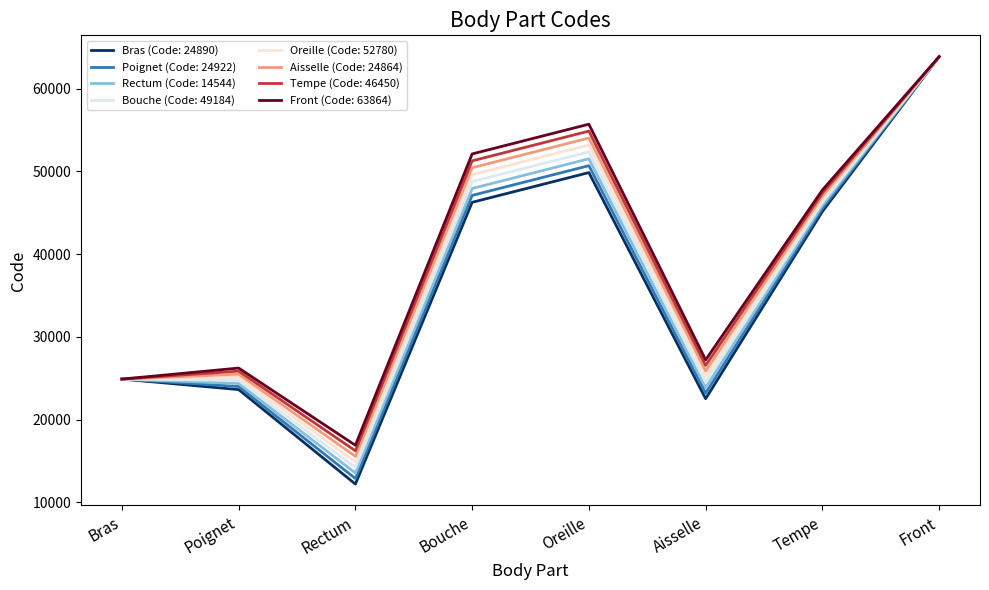

The value of Rectum (Code: 14544) at Bouche is 47930.5. True or false?

True